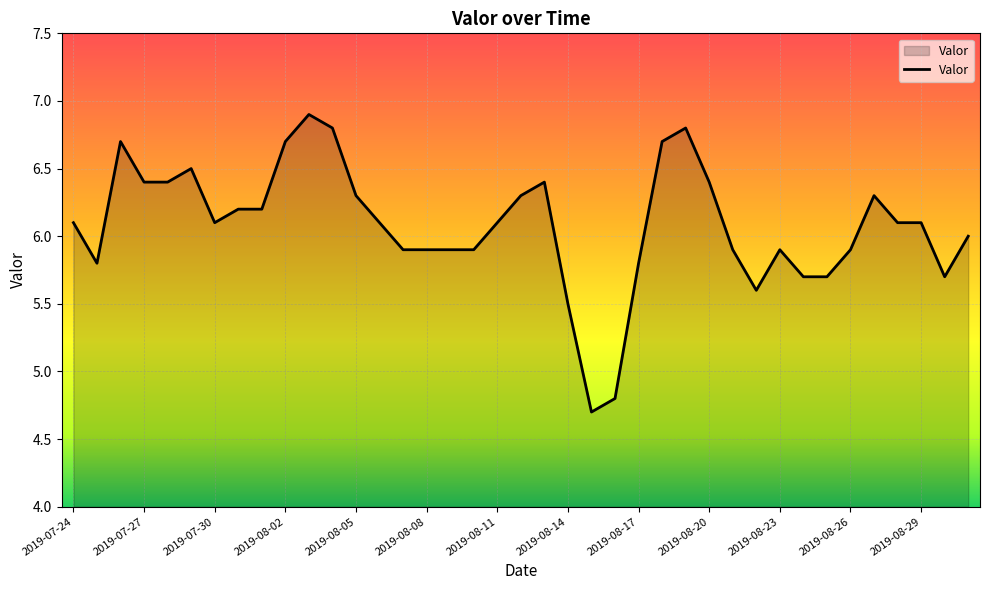

What is the smallest value displayed?

4.7